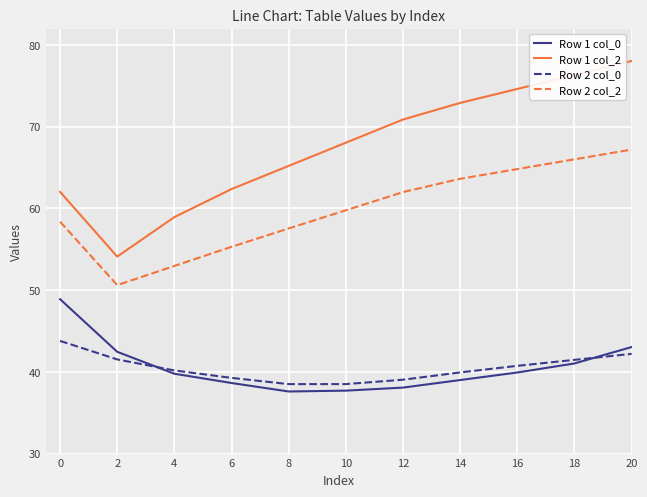

True or false: Row 2 col_2 has more than 0 interior local peaks.

False